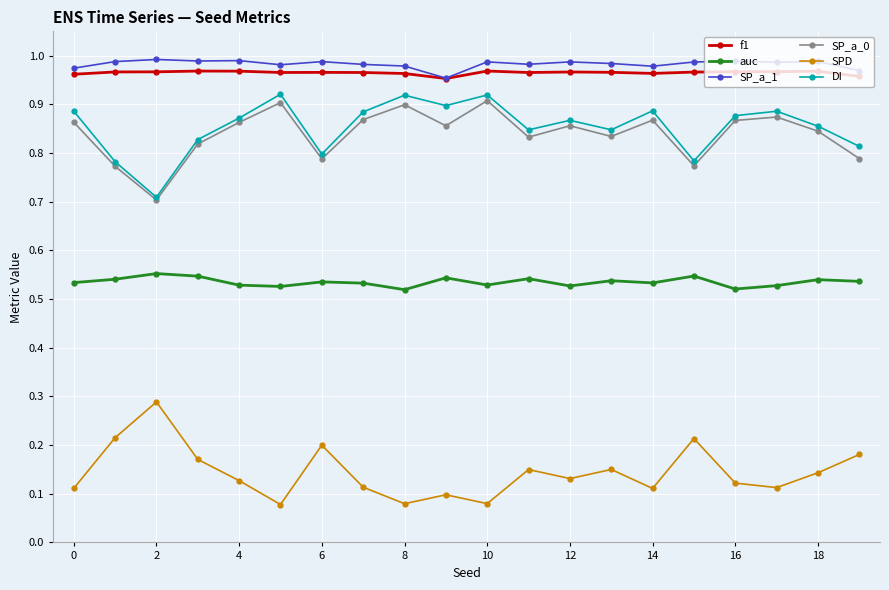

True or false: auc has more than 0 interior local peaks.

True